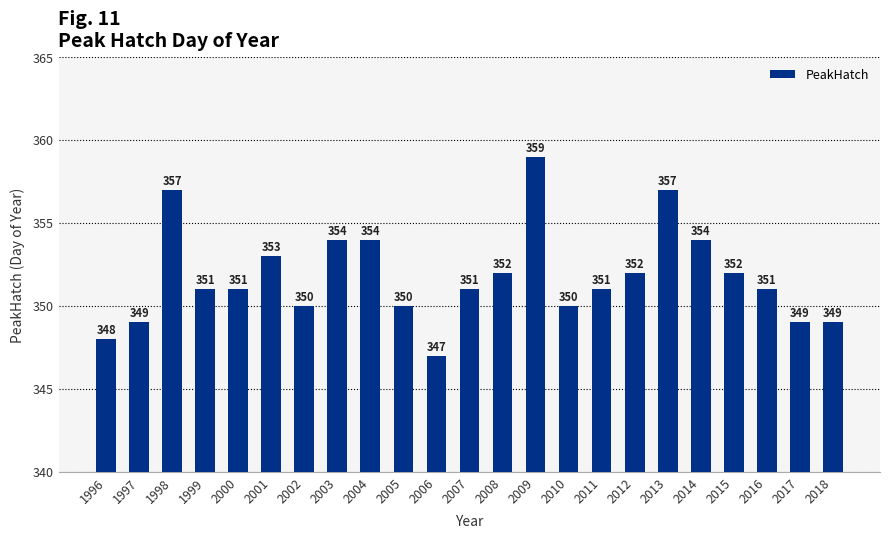

What is the average value?

352